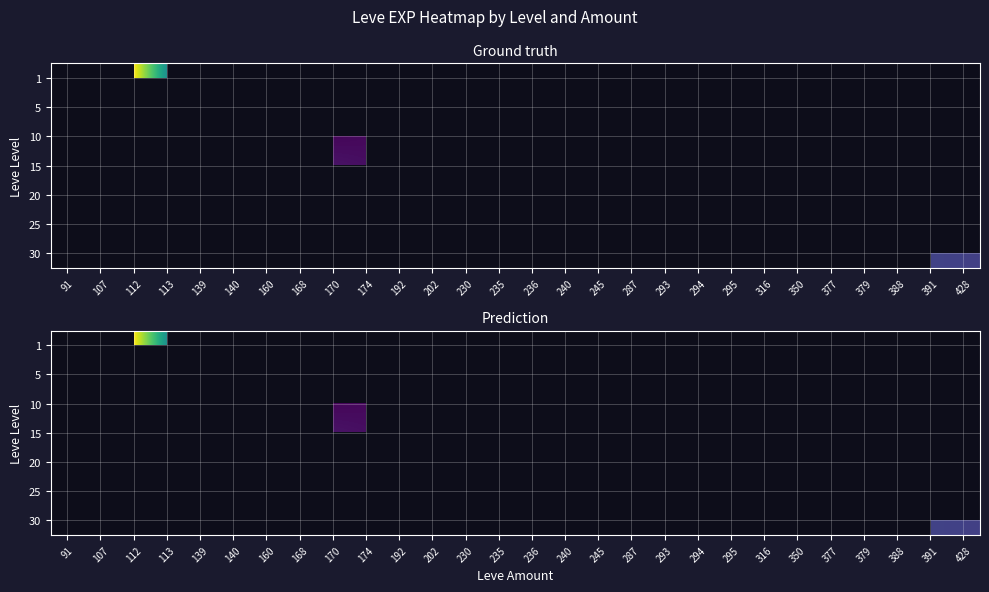

Which category has the lowest value across all series?

170